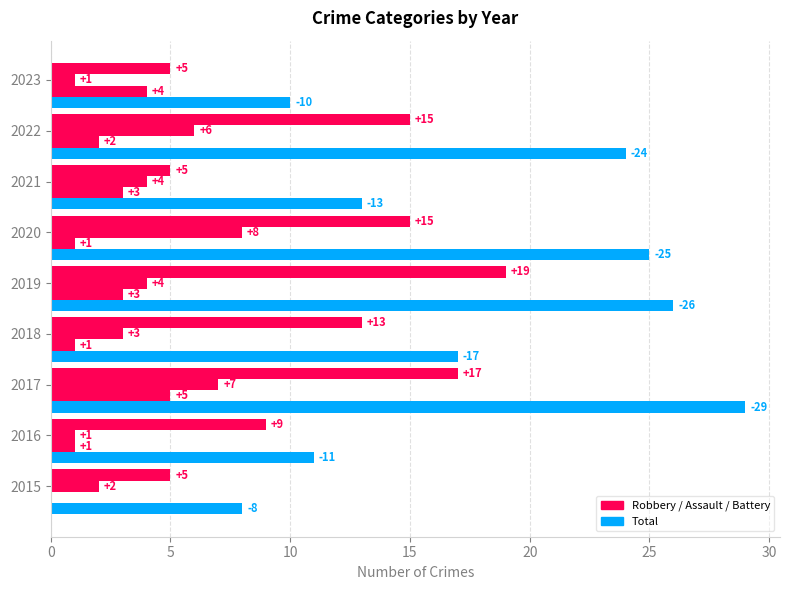

How many data points does each series have?

9